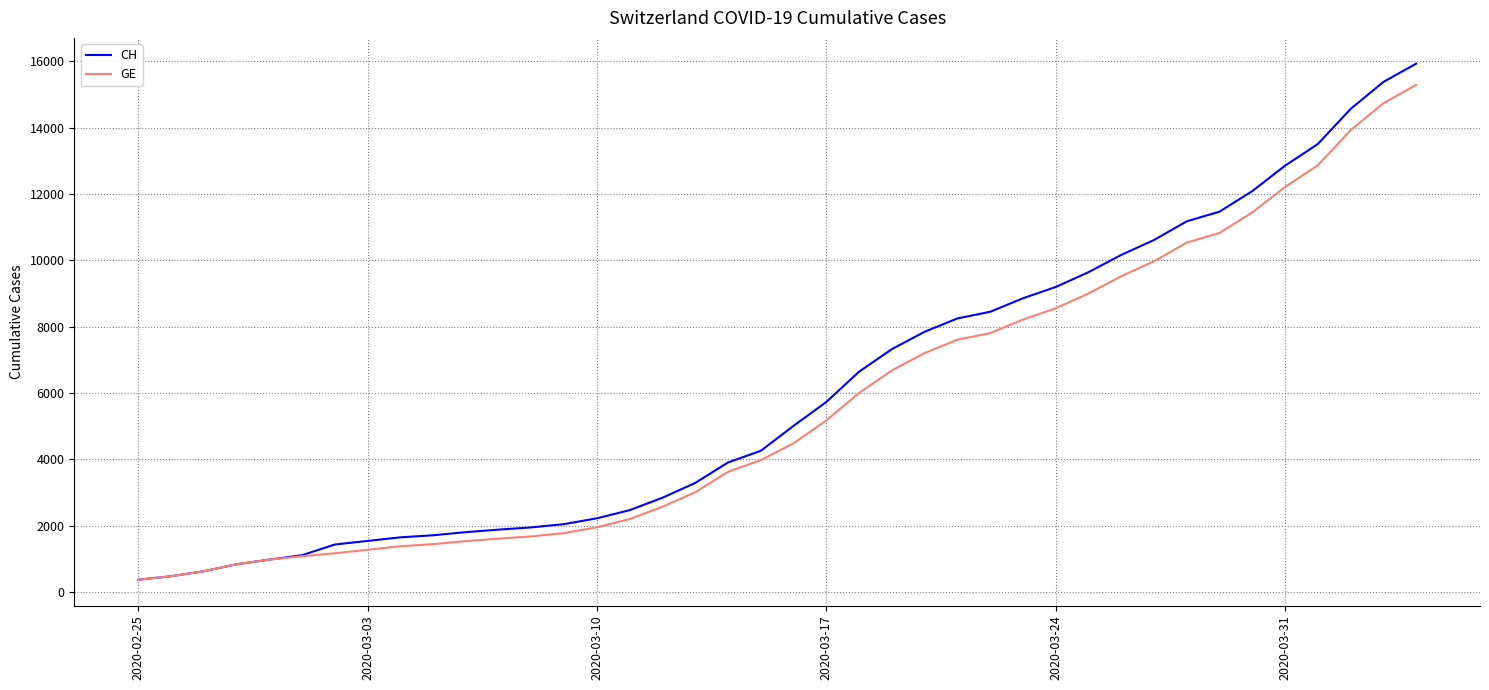

Which series has the widest spread of values?

CH